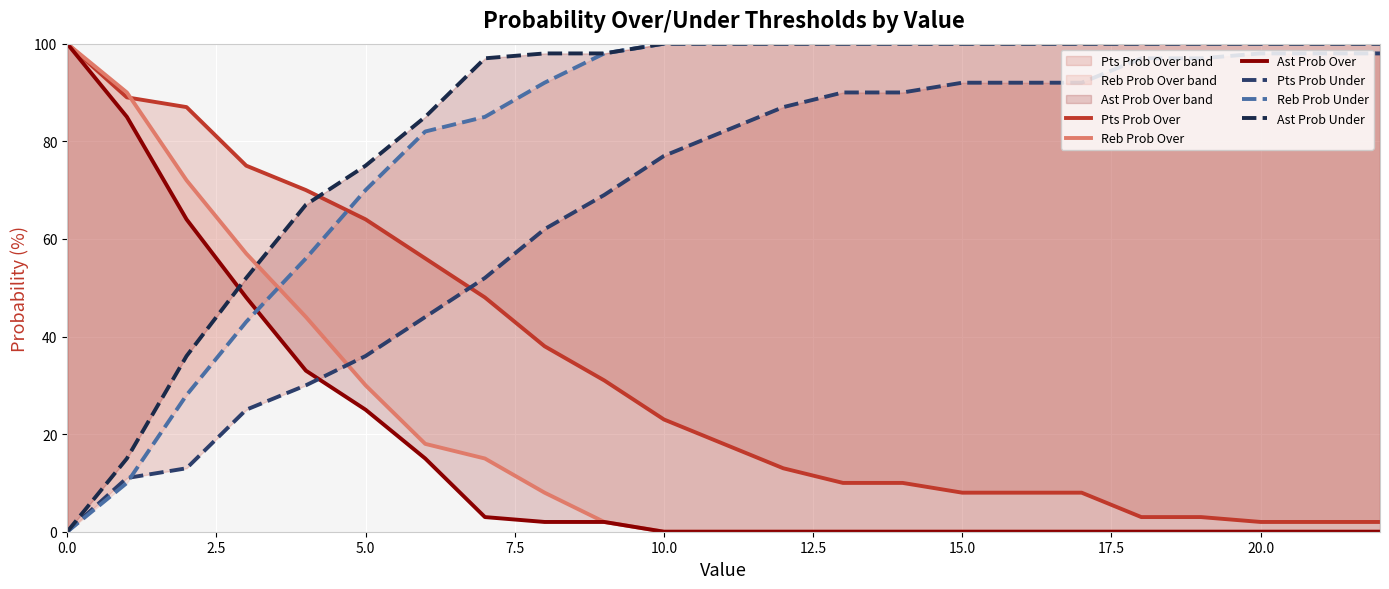

What is the label of the 6th point from the right?

17